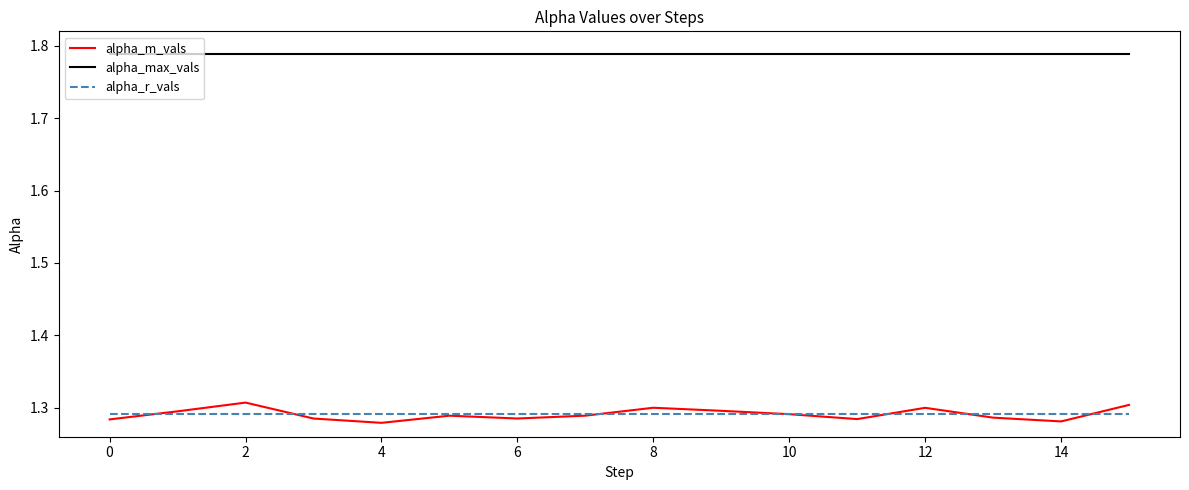

Which series has the largest range (max minus min)?

alpha_m_vals